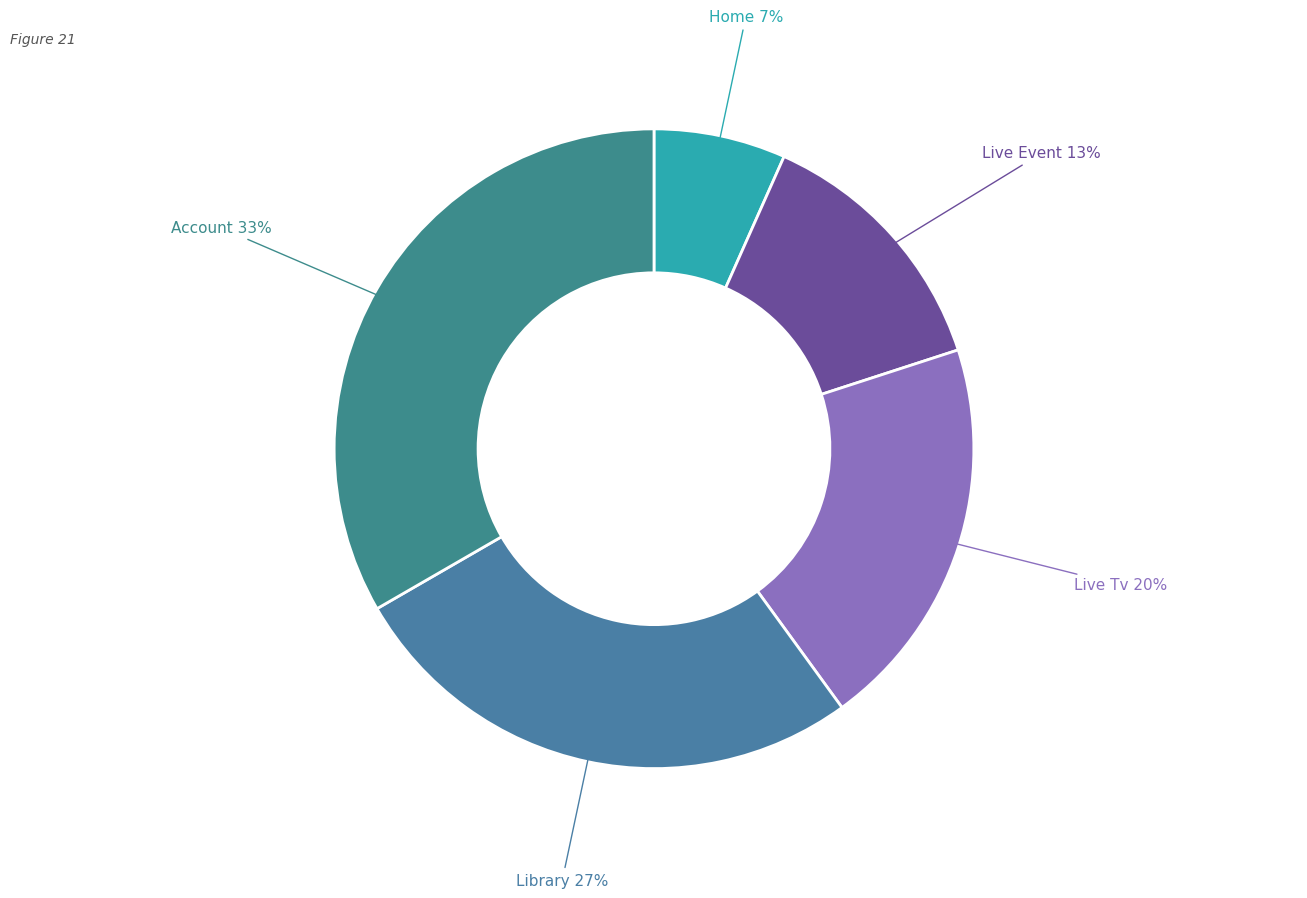

True or false: Live Event accounts for 13% of the total.

True